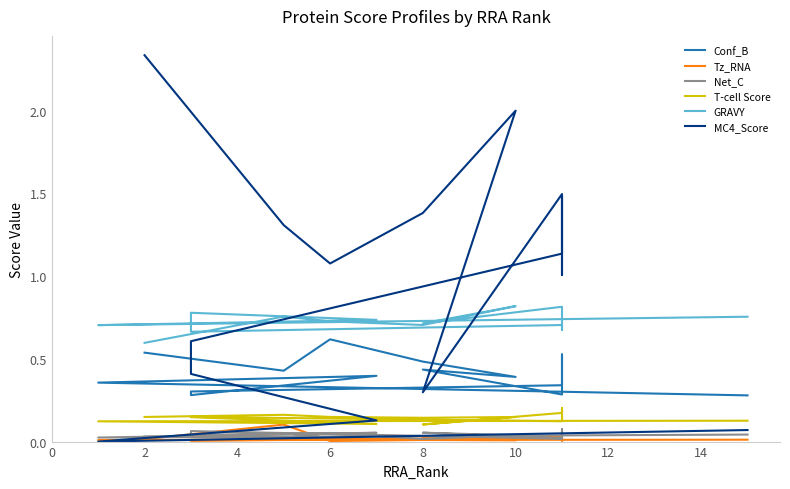

Is this an area chart (filled region under the line)?

No